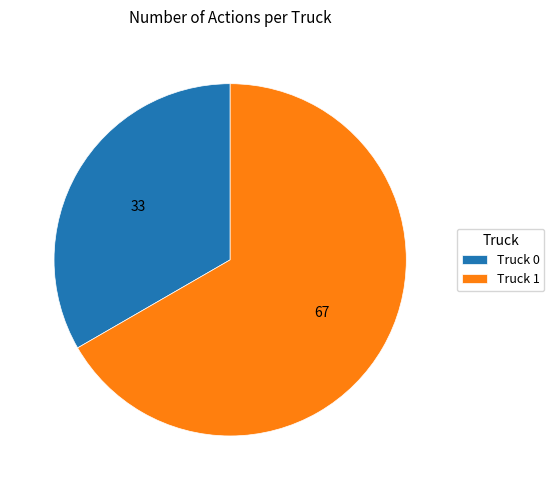

What is the largest slice in the pie chart?

Truck 1